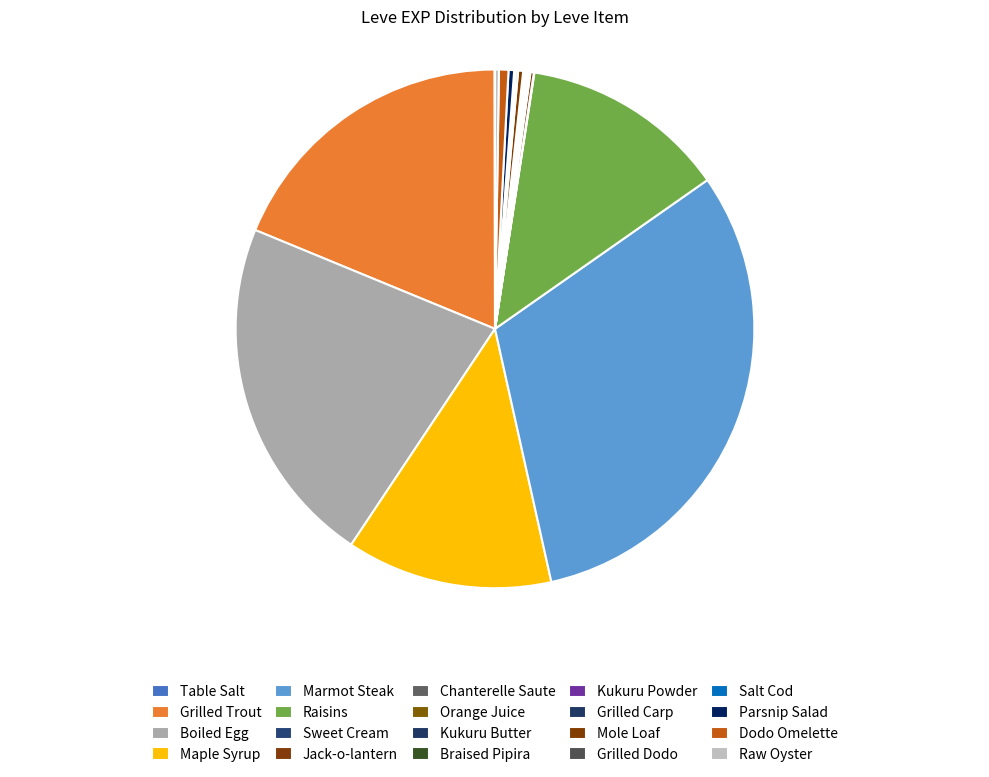

How many slices are in this pie chart?

20